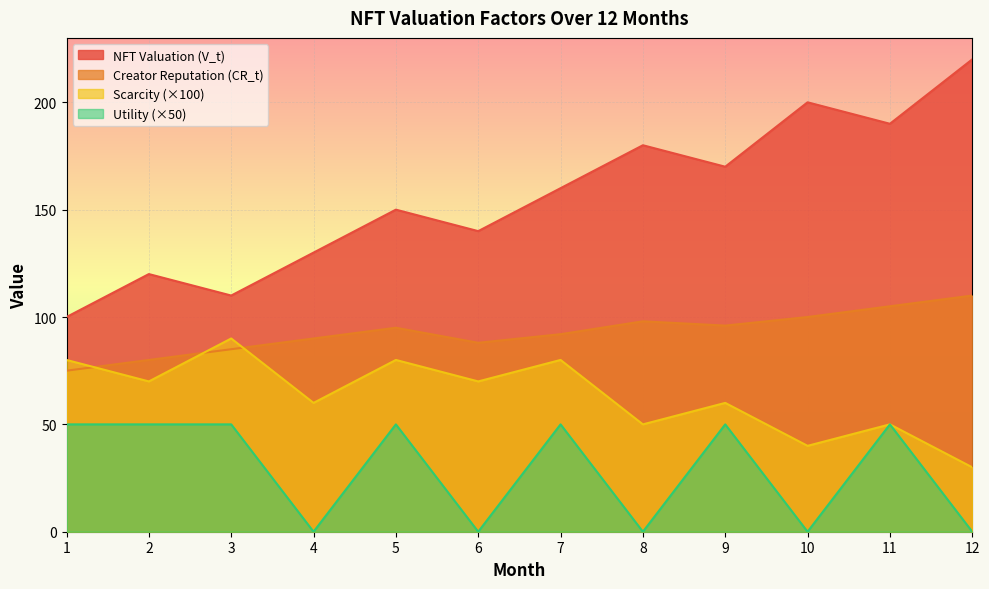

Between 11 and 4, which is larger?

11